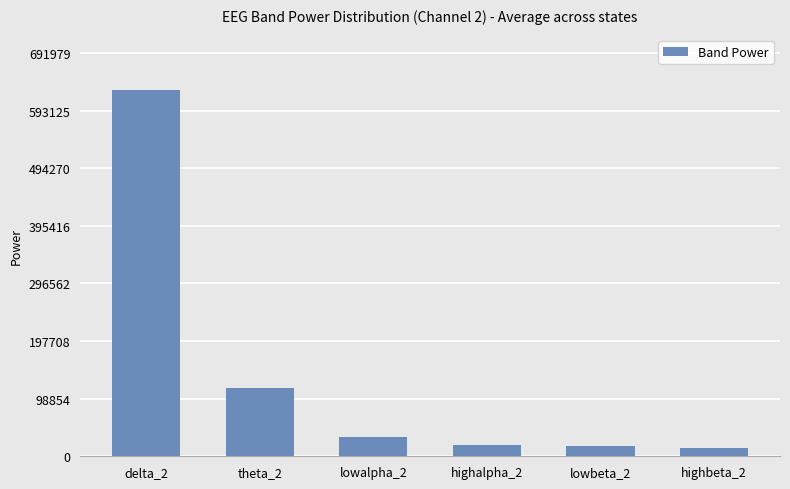

What is the label of the 5th bar from the left?

lowbeta_2